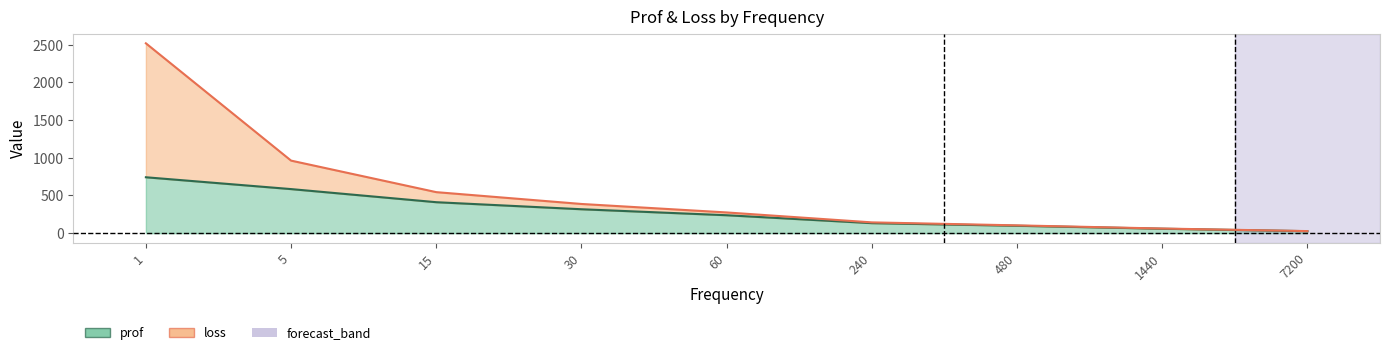

What is the maximum value shown in the chart?

2520.0